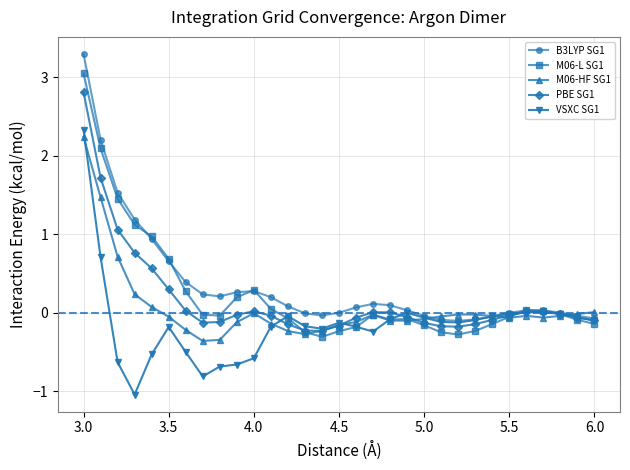

Rank the series by their average value, from highest to lowest.

B3LYP SG1, M06-L SG1, PBE SG1, M06-HF SG1, VSXC SG1